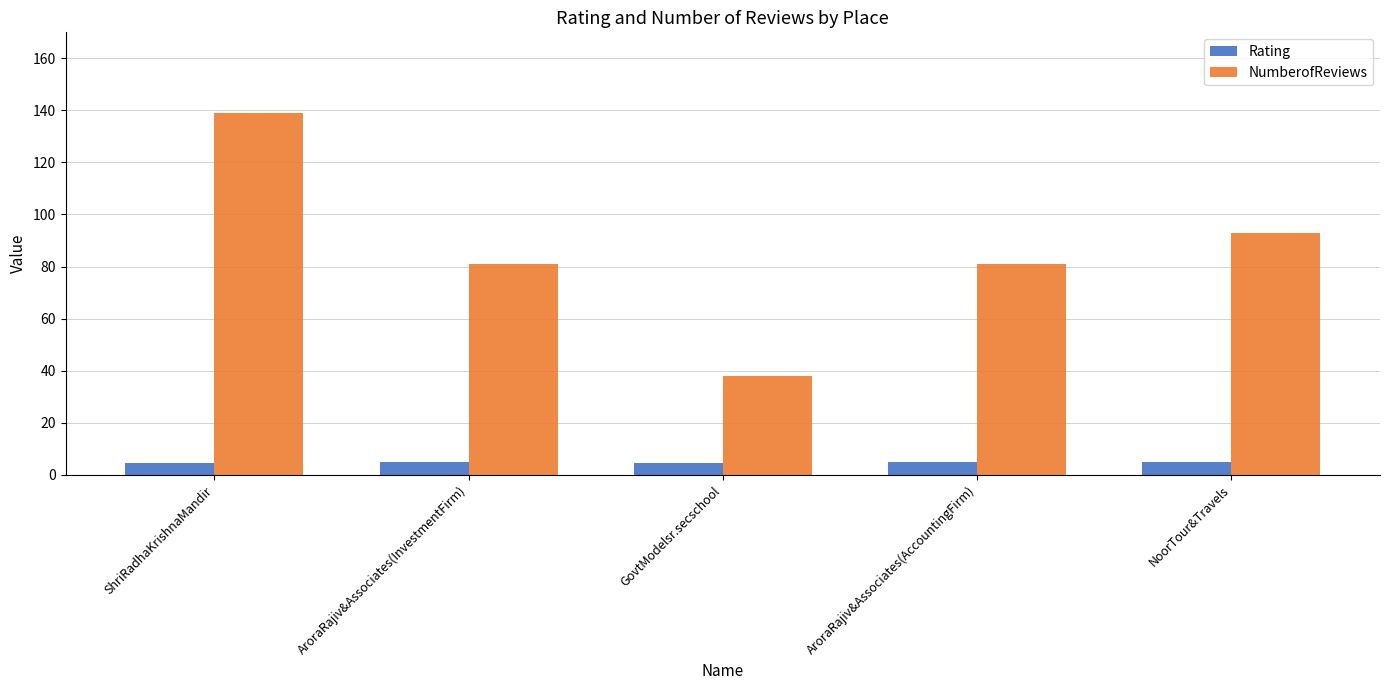

List the series in order of their overall mean, highest first.

NumberofReviews, Rating